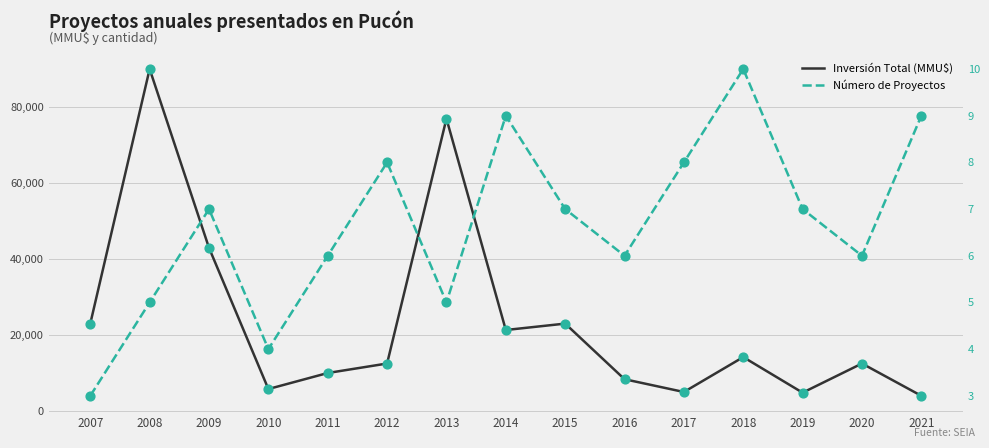

Which series has the widest spread of Y values?

Inversión Total (MMU$)